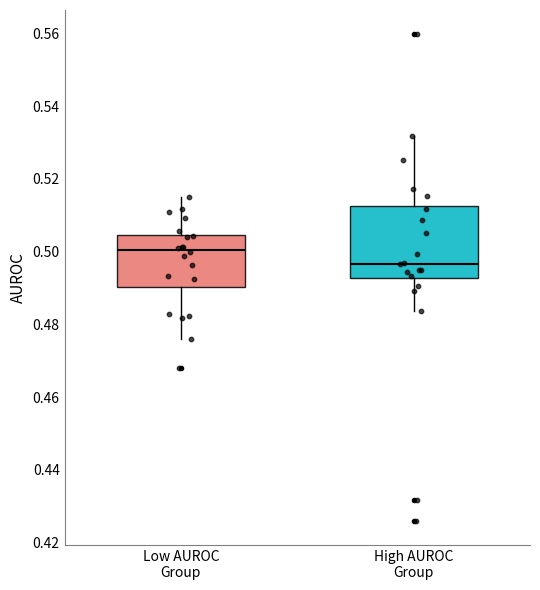

Reading left to right, read every box against the y-axis: the position of its median line, the range the box covers, and the ends of its whiskers. The values are not printed on the chart, so give them approximately, as read against the axis.

Low AUROC Group: median 0.500, box 0.490 to 0.504, whiskers 0.476 to 0.516
High AUROC Group: median 0.496, box 0.492 to 0.512, whiskers 0.484 to 0.532